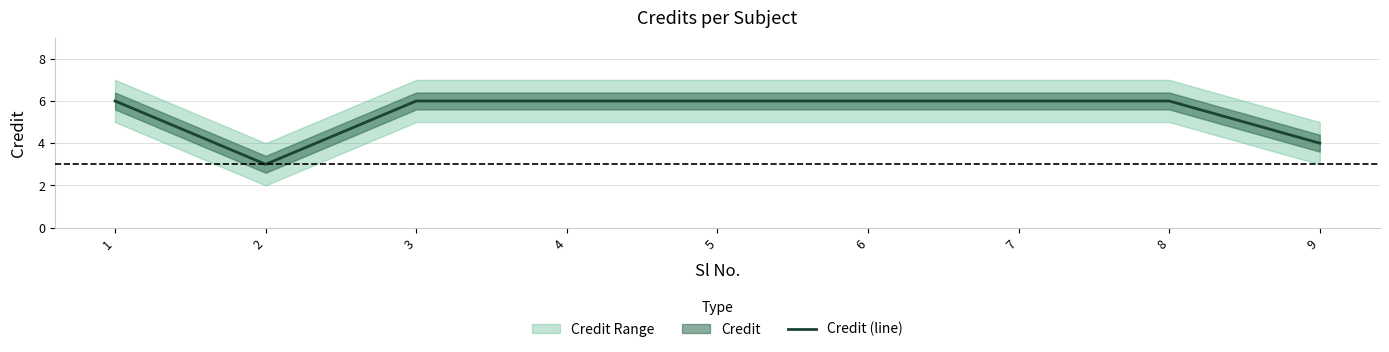

What is the difference between the maximum and minimum values?

3